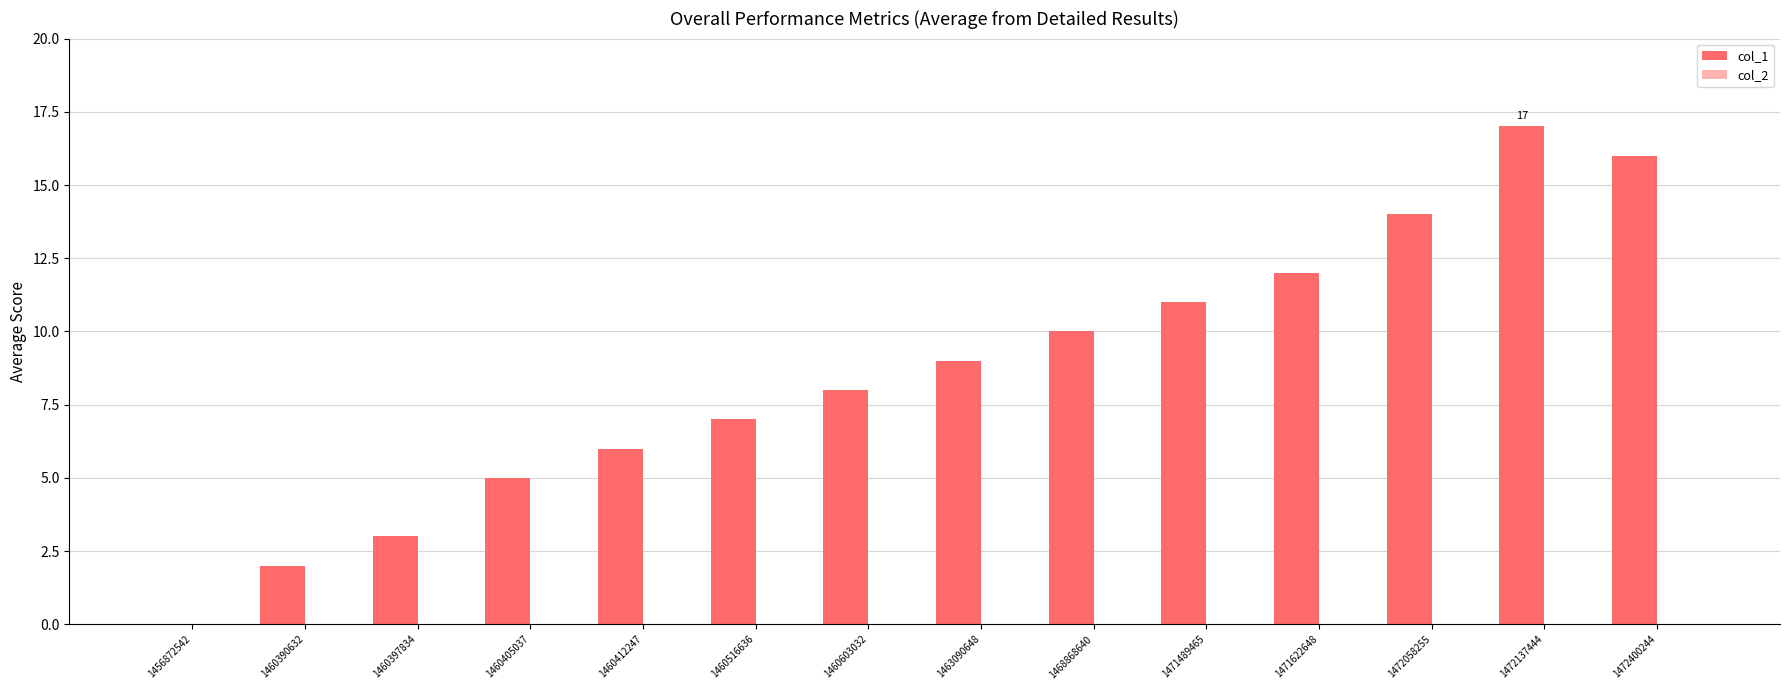

The chart shows a value of 17 at 1472137444. True or false?

True